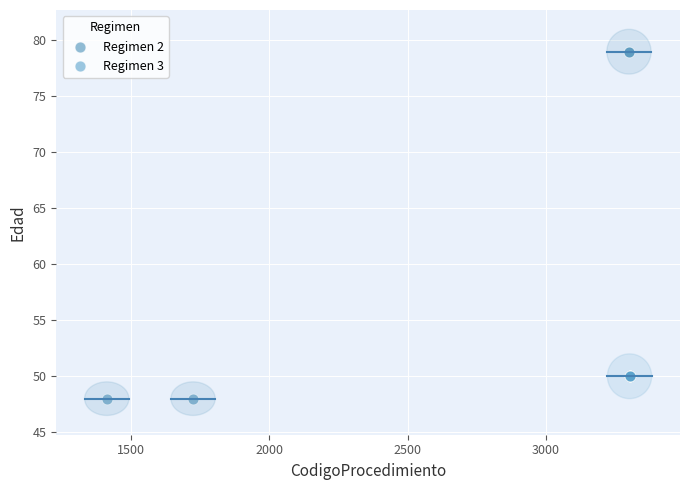

Which series contains the highest Y value?

Regimen 2